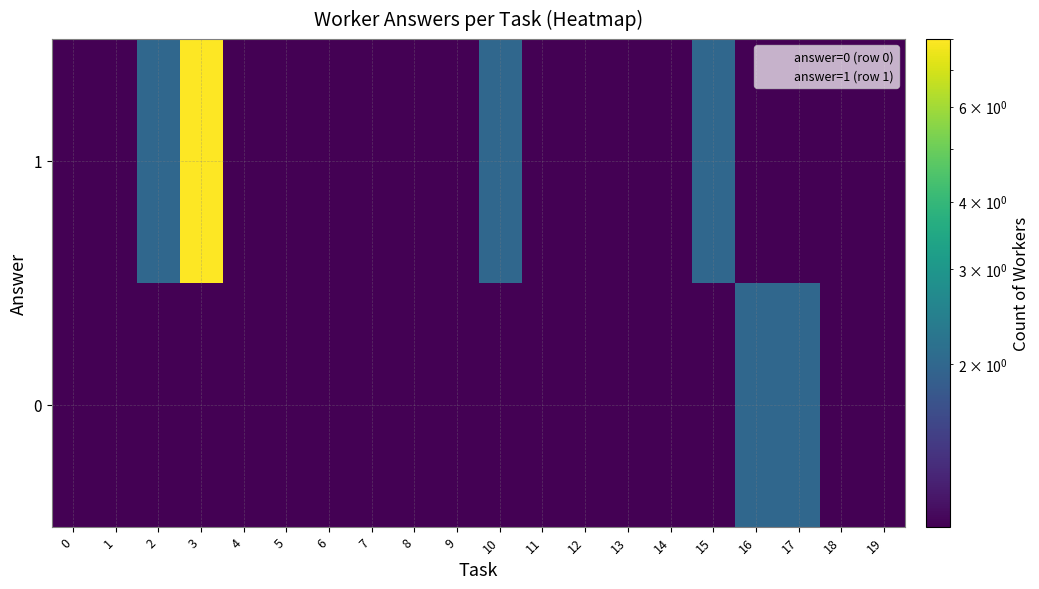

List the series in order of their peak value, highest first.

1, 0